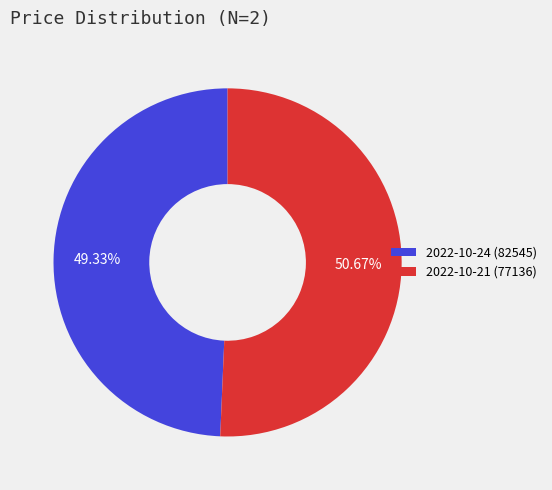

True or false: 2022-10-24 (82545) accounts for 63% of the total.

False